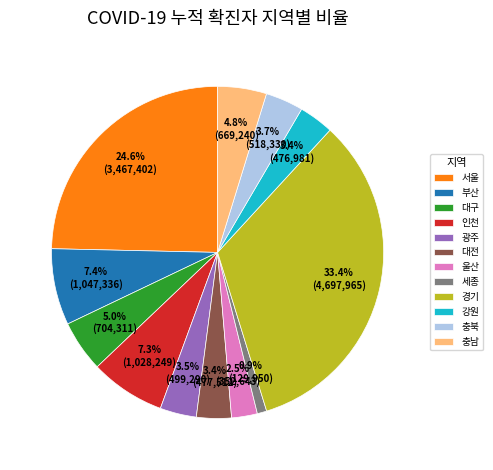

Which slice is the largest?

경기